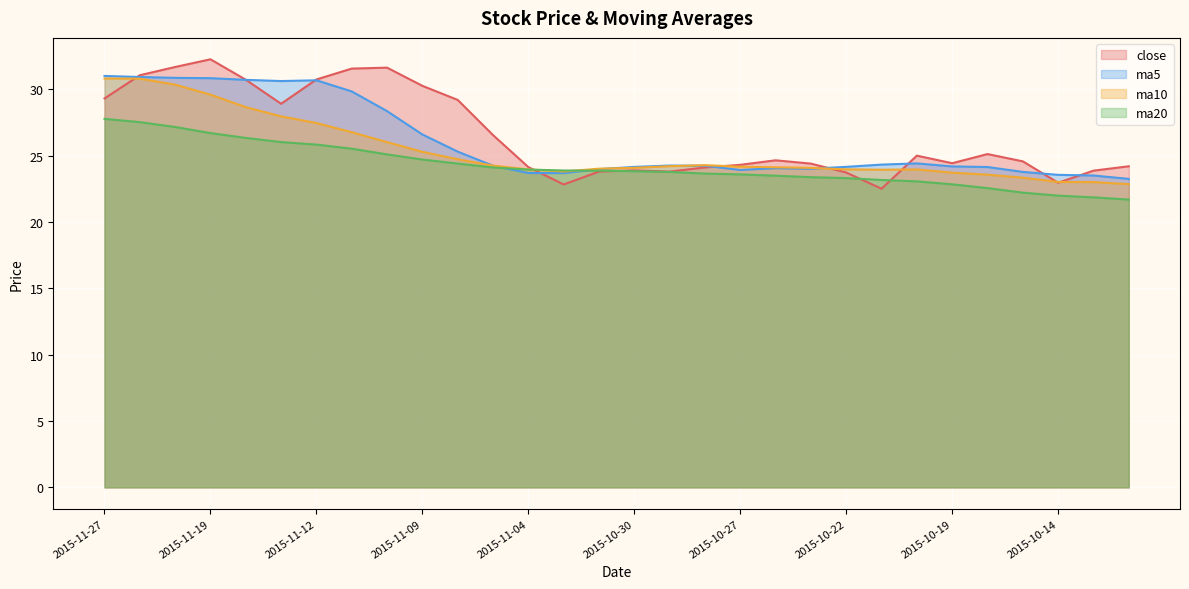

Between which two adjacent categories do ma10 and ma20 first intersect?

2015-11-04 and 2015-11-03